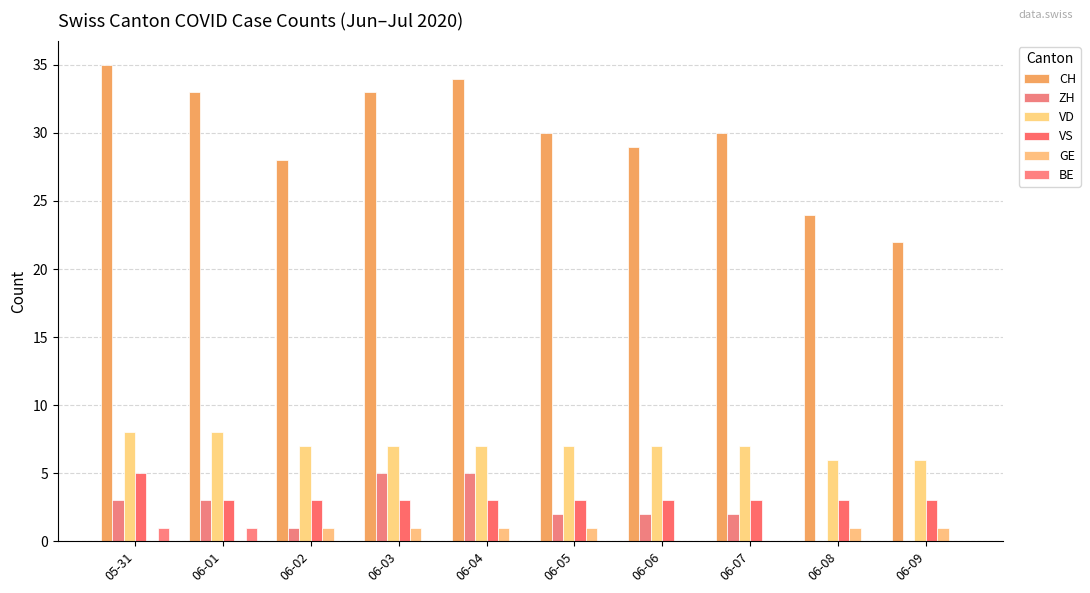

What are all the series names shown in the legend?

CH, ZH, VD, VS, GE, BE